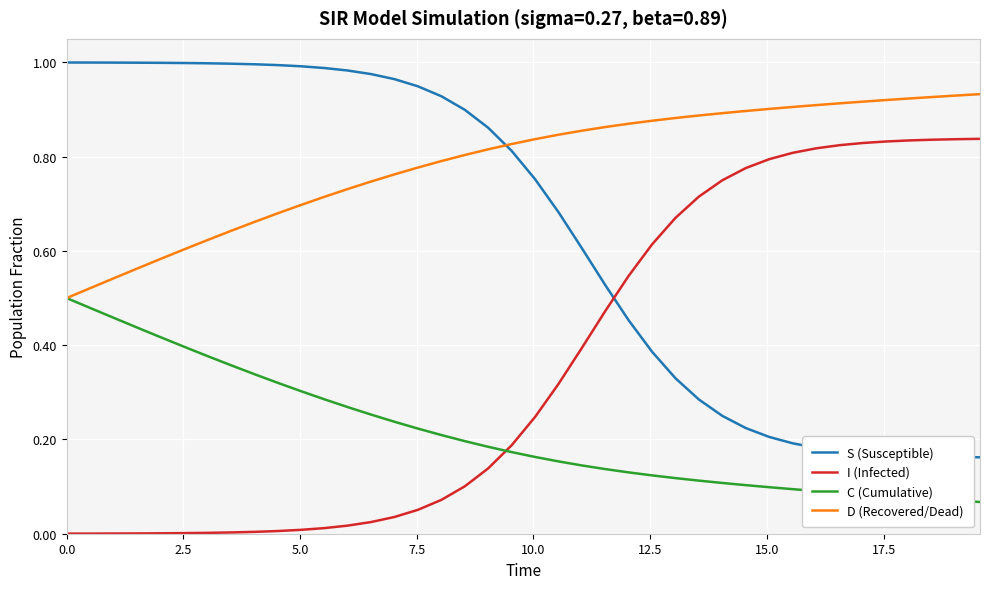

True or false: S (Susceptible) and C (Cumulative) intersect in this chart.

False